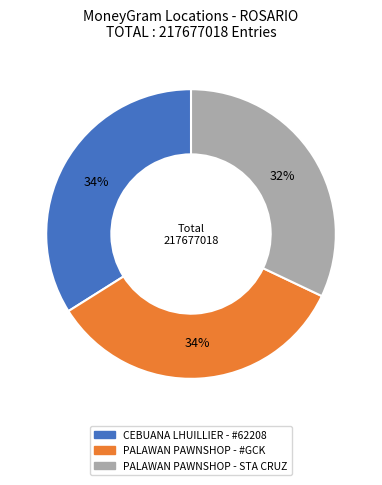

Approximately how many times larger is the value at CEBUANA LHUILLIER - #62208 compared to PALAWAN PAWNSHOP - #GCK?

1.0